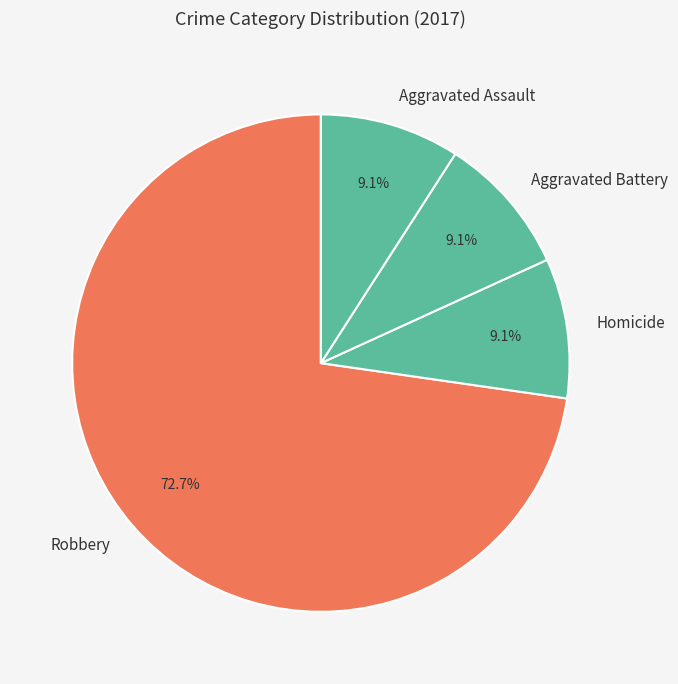

Do Robbery and Aggravated Assault together represent more than half of the pie?

Yes